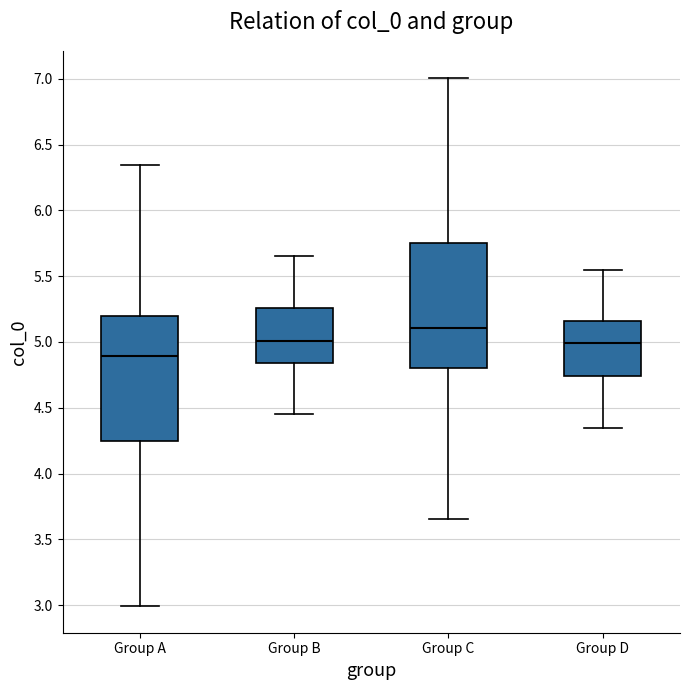

Where is the lower edge of the box for Group C on the y-axis? The values are not printed on the chart, so give them approximately, as read against the axis.

4.80